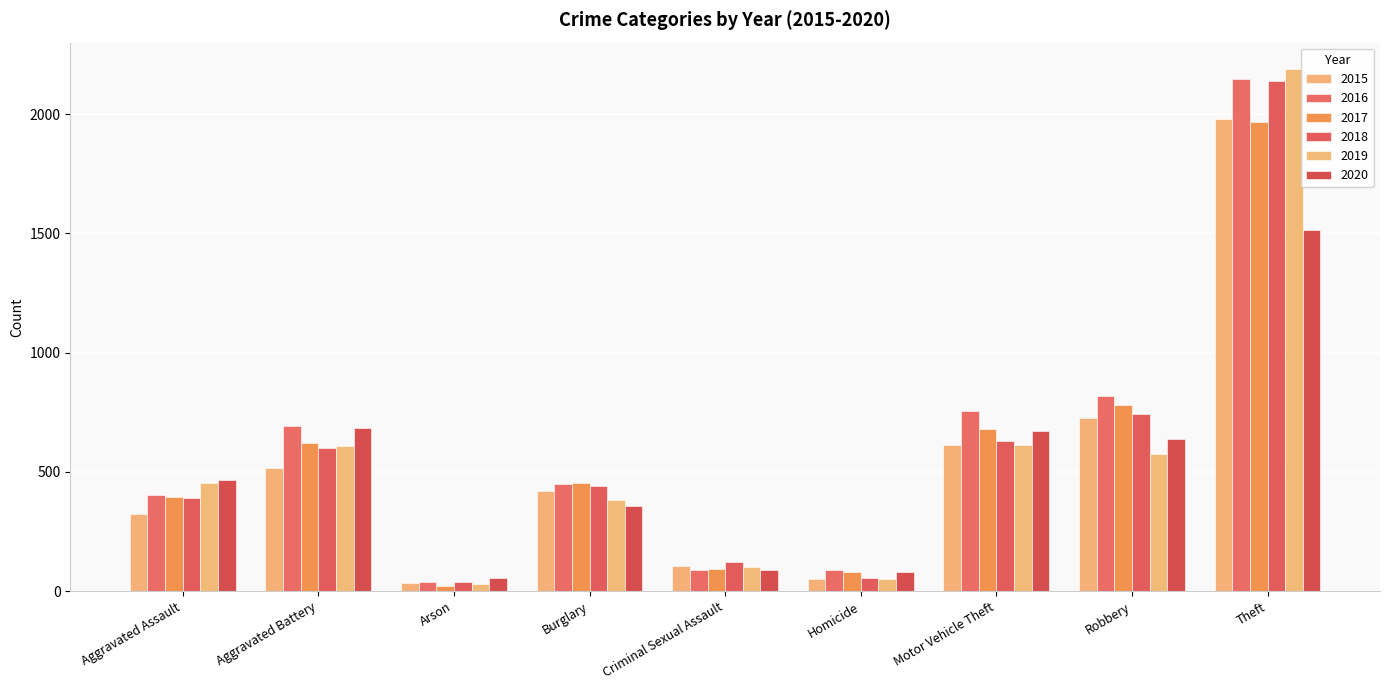

At which category is the sum across all series the highest?

Theft